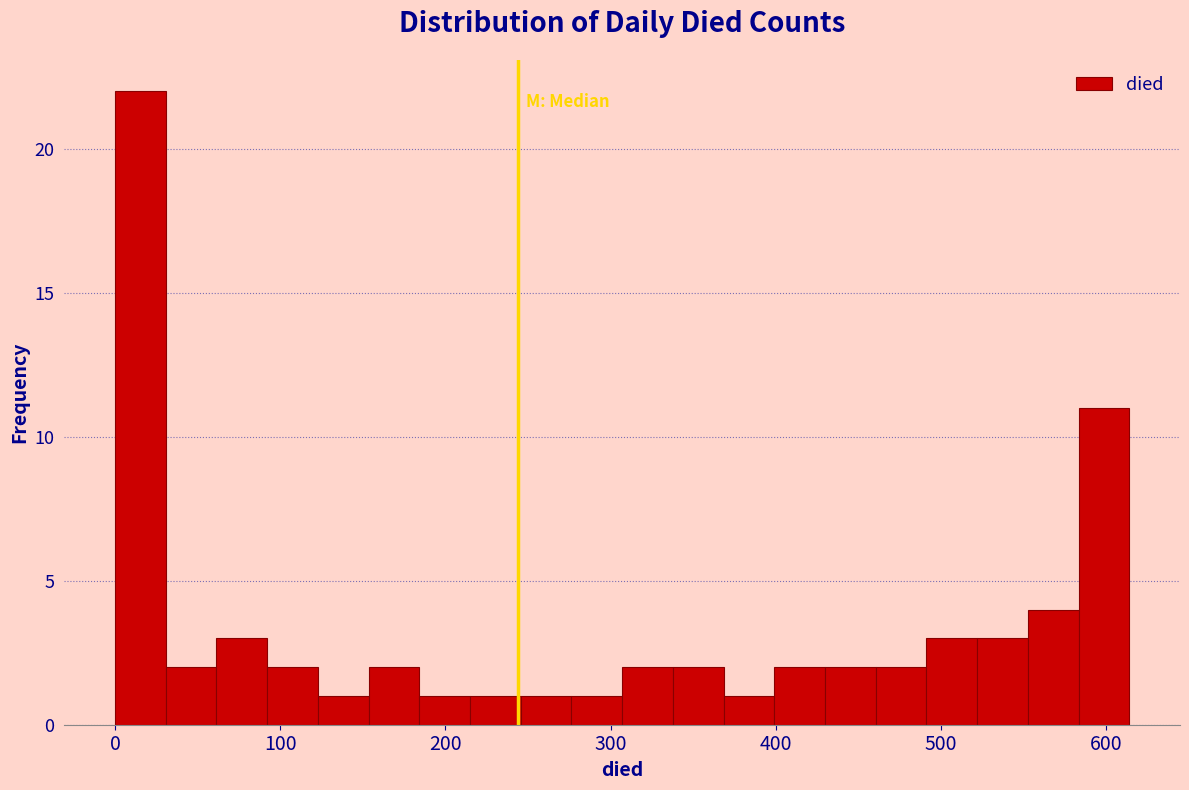

Read against the x-axis, roughly where is the centre of the tallest bar?

20